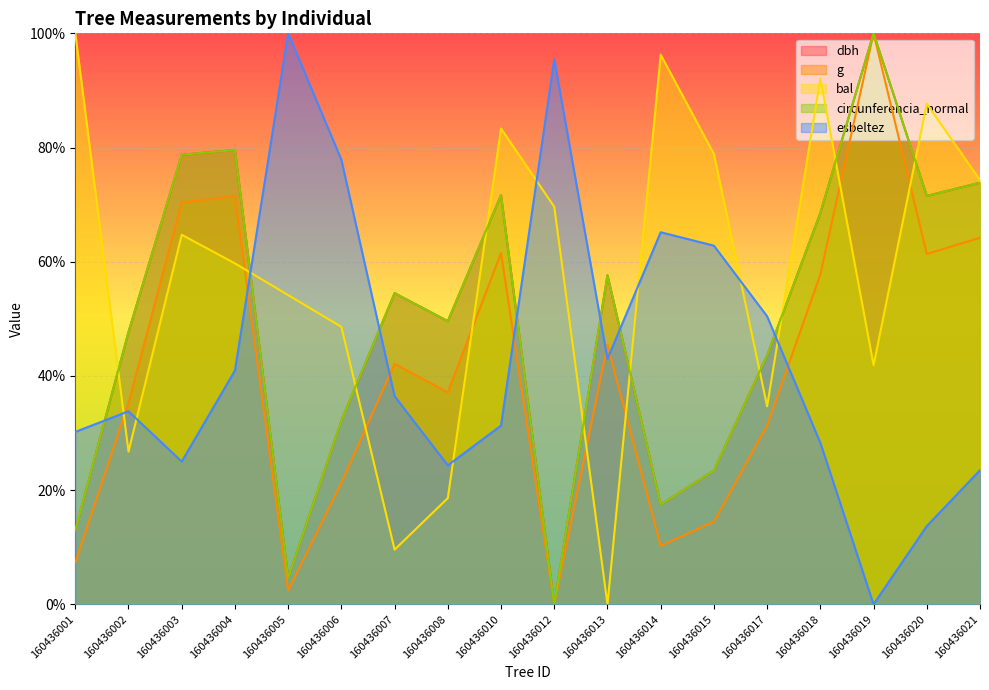

Rank the series at 160436012 from lowest to highest value.

dbh, g, circunferencia_normal, bal, esbeltez